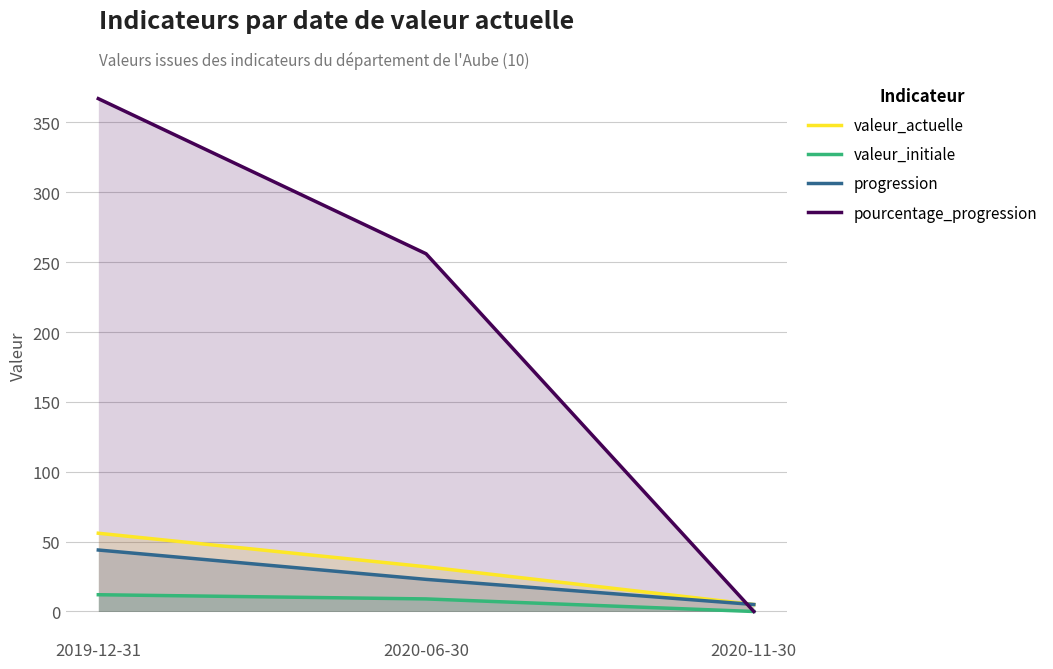

What position from the left is 2019-12-31?

1